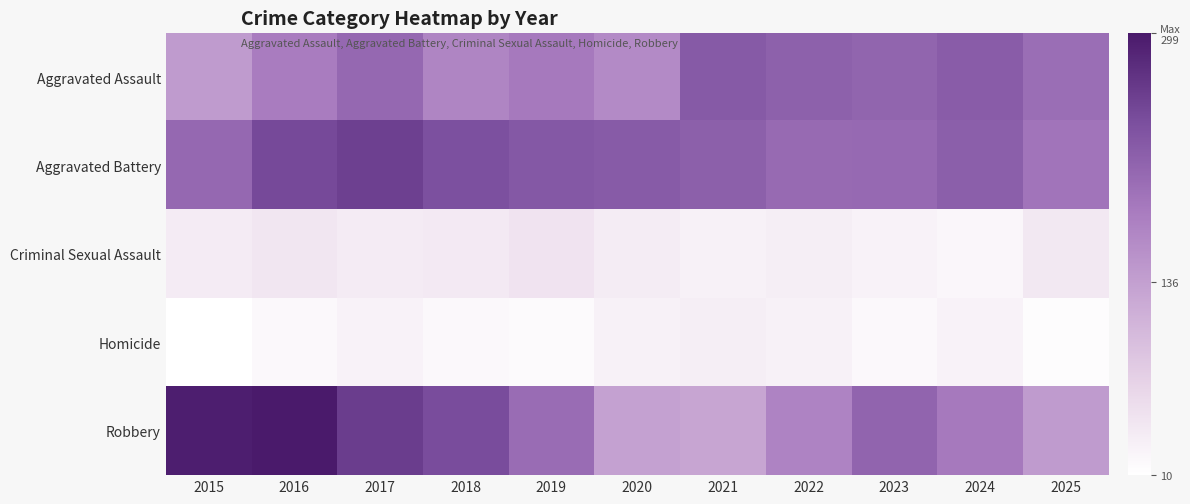

What is the spread (max minus min) of values at 2020?

196